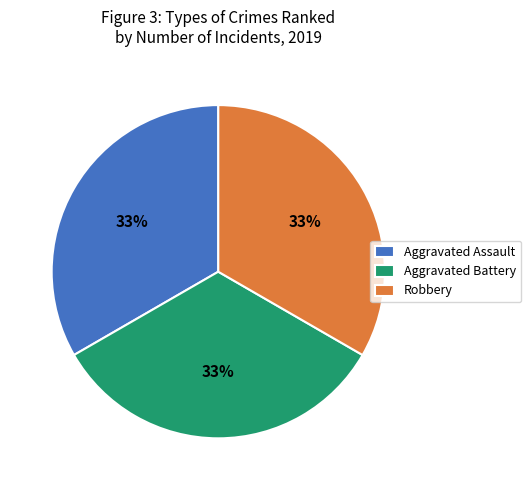

Is there any slice that represents more than half of the pie?

No